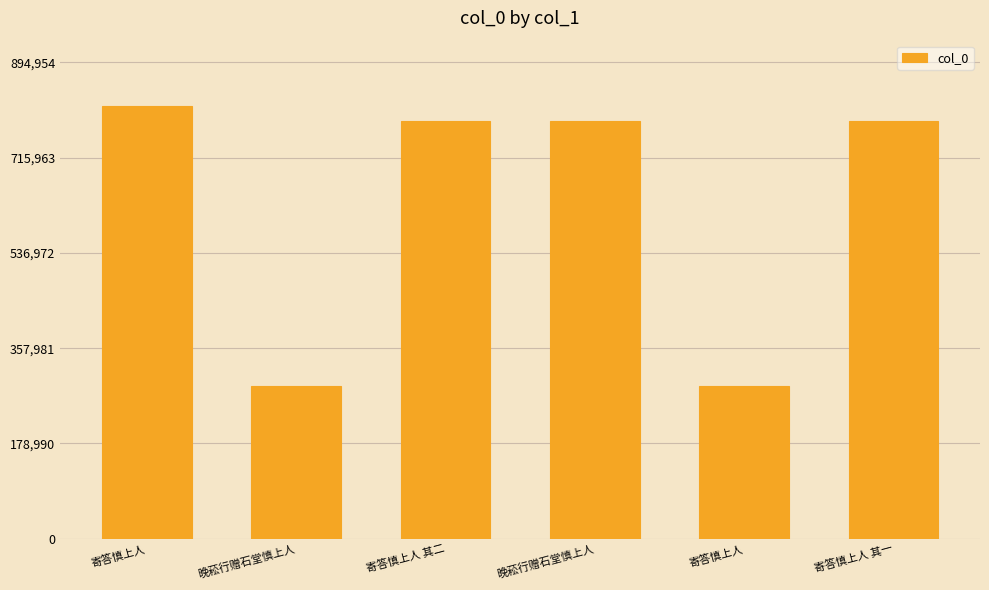

Rank the categories by value from lowest to highest.

寄答慎上人, 晚菘行赠石堂慎上人, 寄答慎上人 其一, 寄答慎上人 其二, 晚菘行赠石堂慎上人, 寄答慎上人